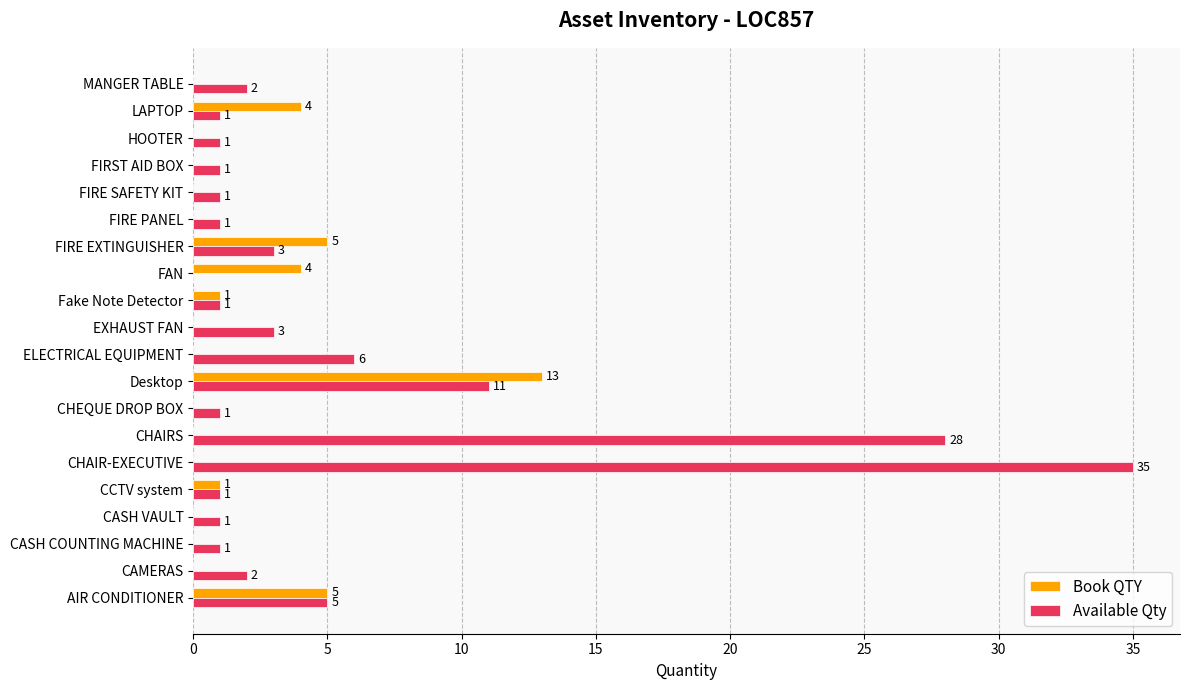

The value of Available Qty at CCTV system is 1. True or false?

True